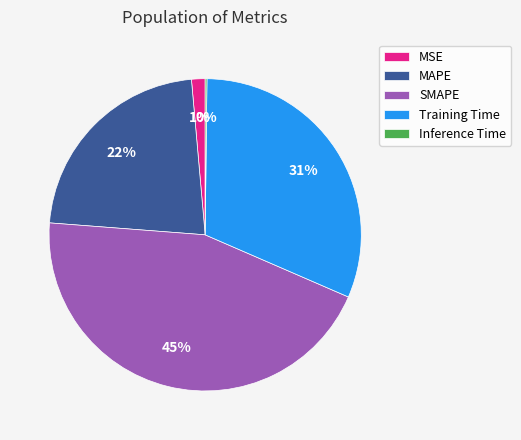

Is it true that MAPE is 36% of the pie?

False